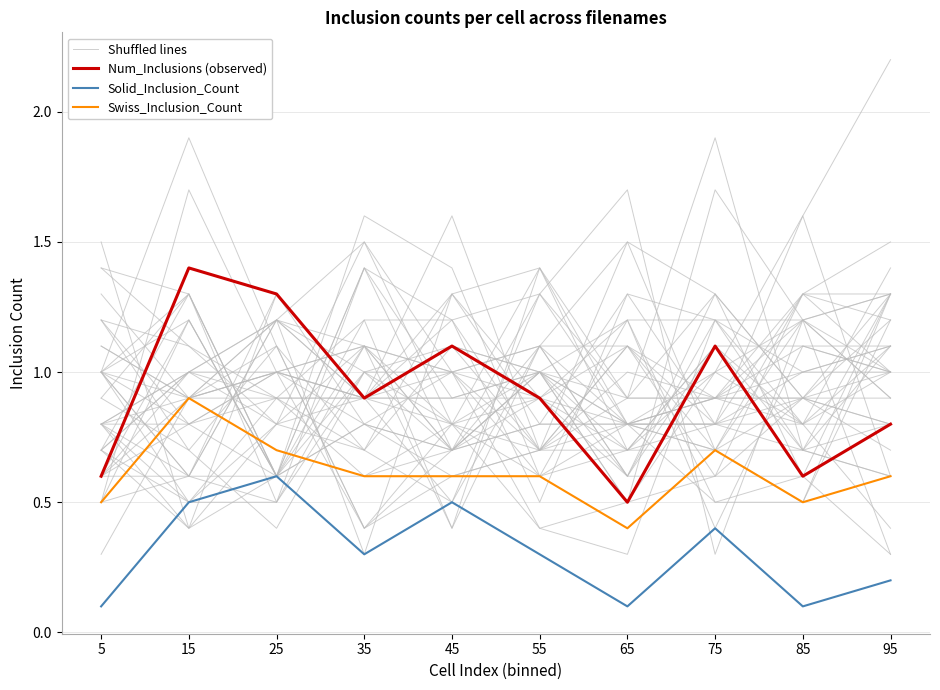

The Solid_Inclusion_Count series shows 0.6 at 25. True or false?

True